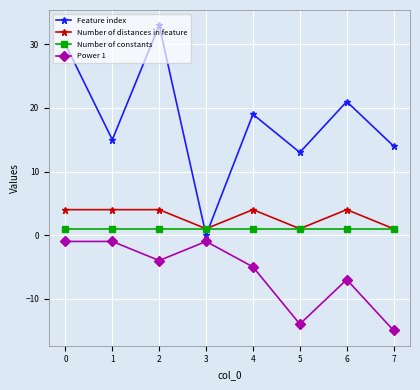

How many interior local peaks does the Feature index series have?

3